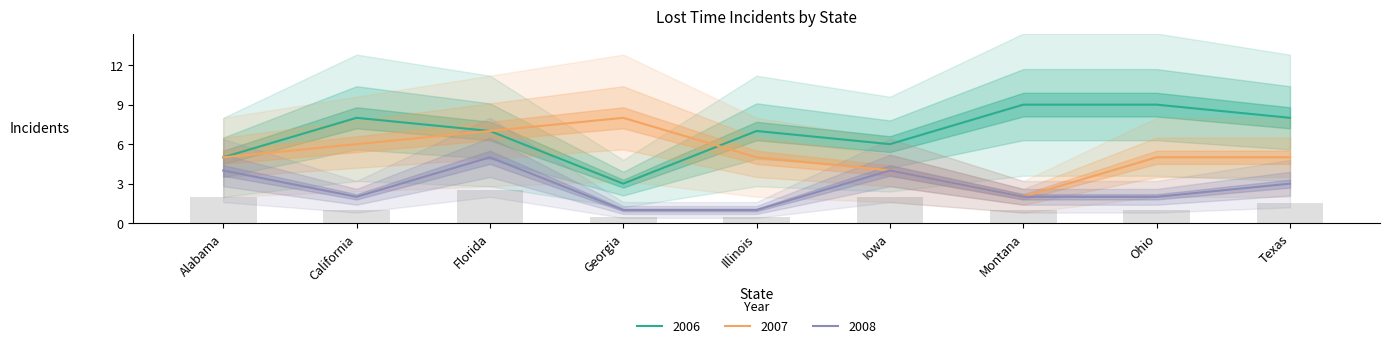

Between Alabama and Florida, which series saw the biggest shift?

2006